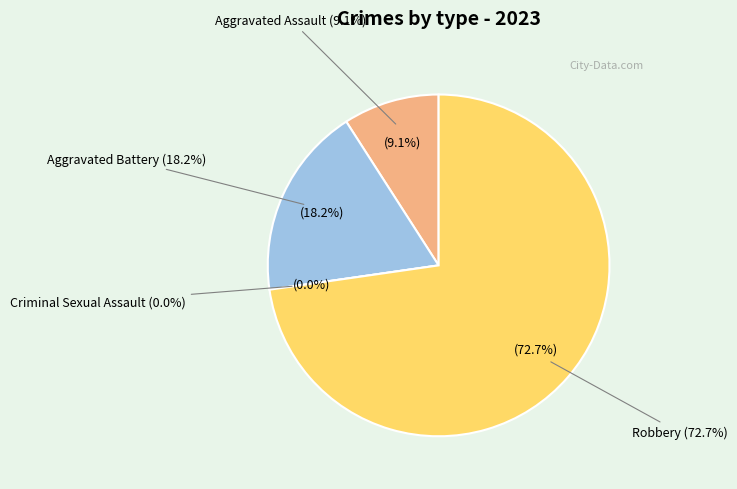

How many segments does this pie chart have?

4